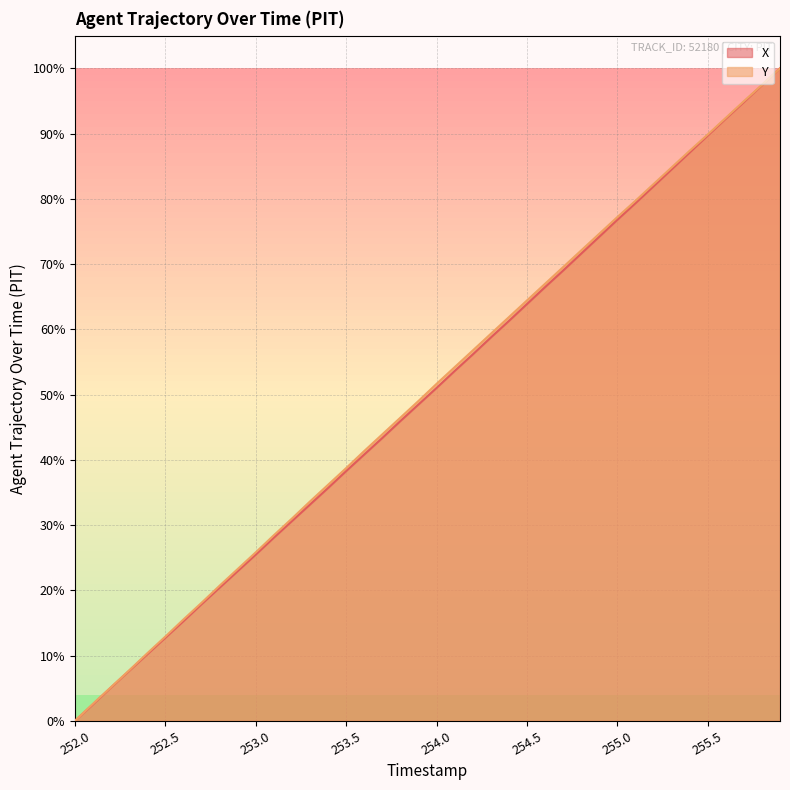

What is the difference between the highest and lowest values at 253.0?

0.3